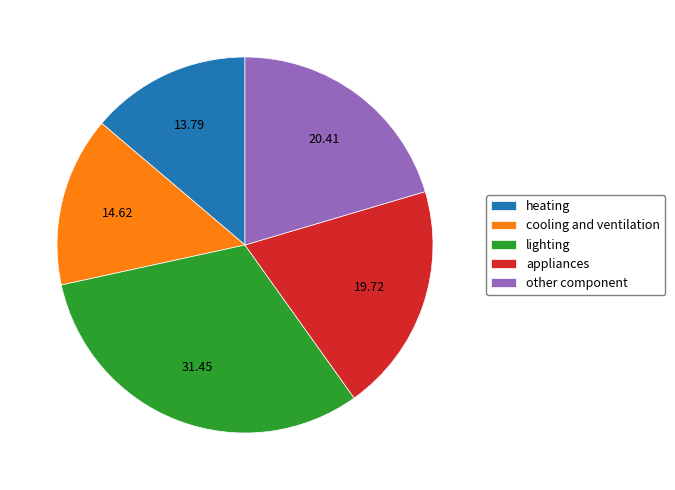

Does appliances account for over 50% of the chart?

No